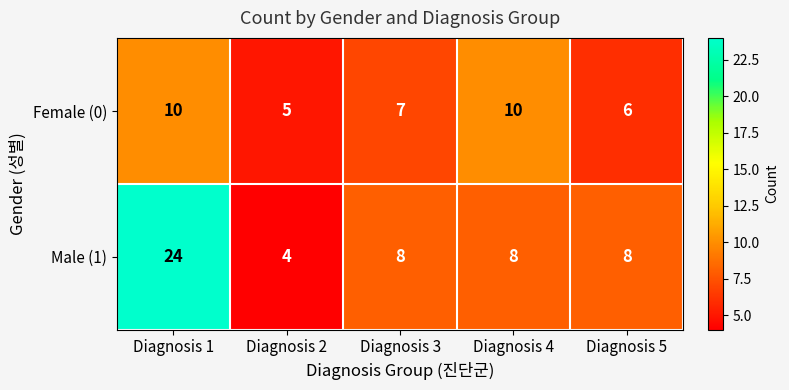

What is the difference between the maximum and second lowest values in the Male (1) series?

16